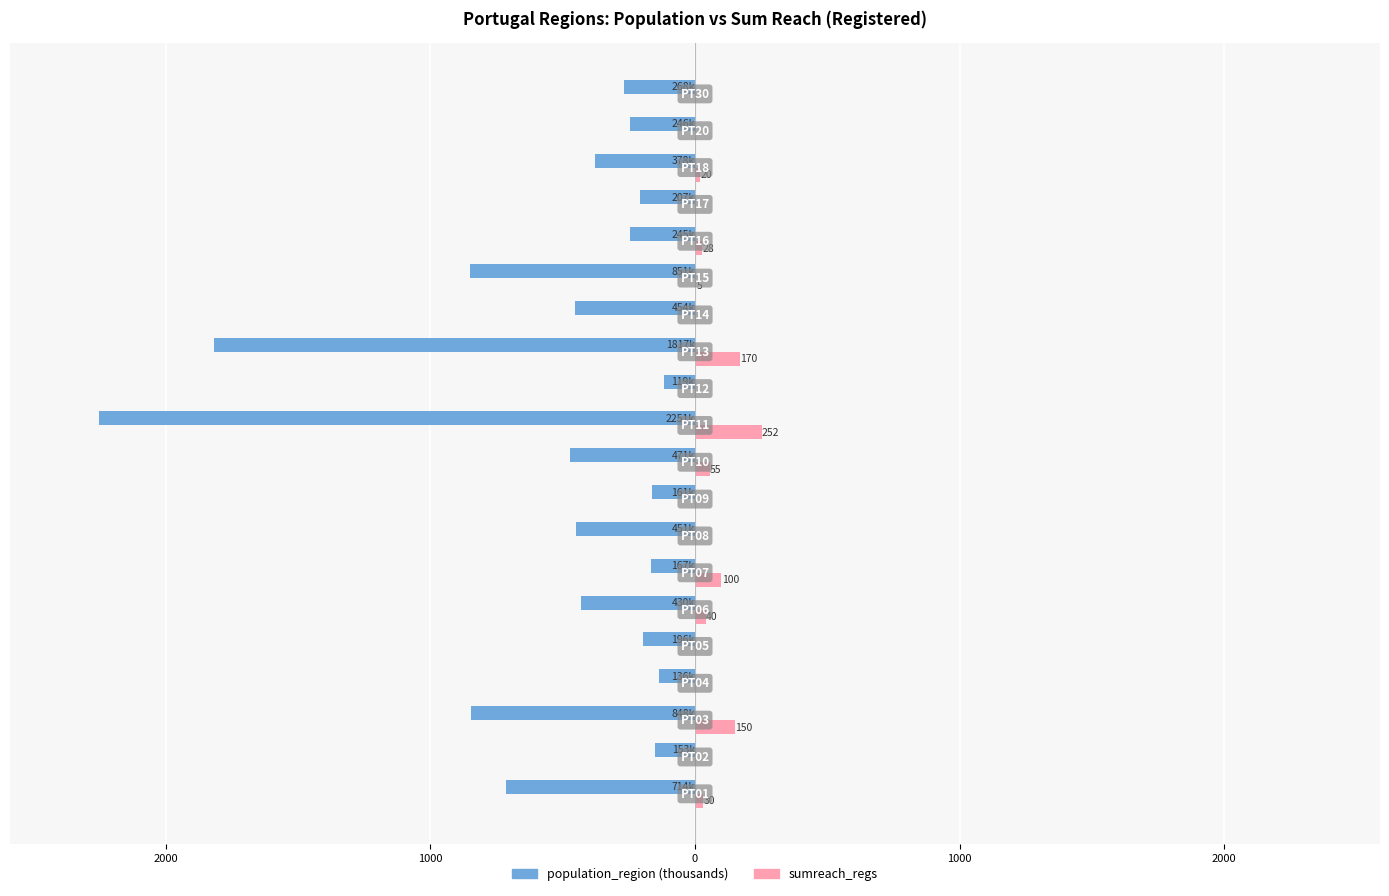

What are all the series names shown in the legend?

population_region (thousands), sumreach_regs